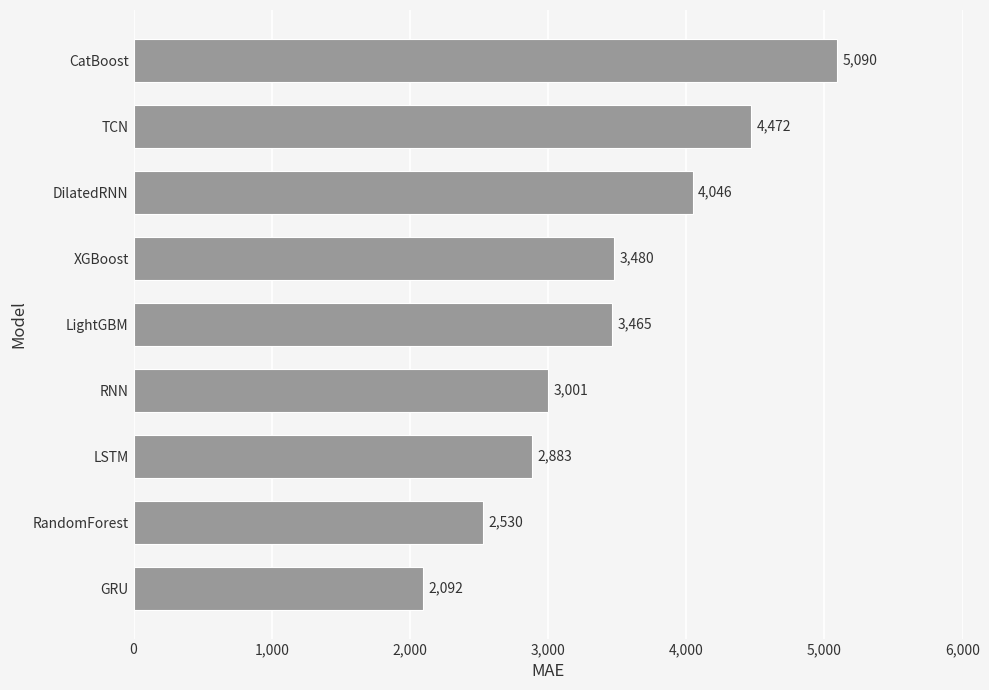

What is the ratio of the value at RNN to the value at GRU?

1.4